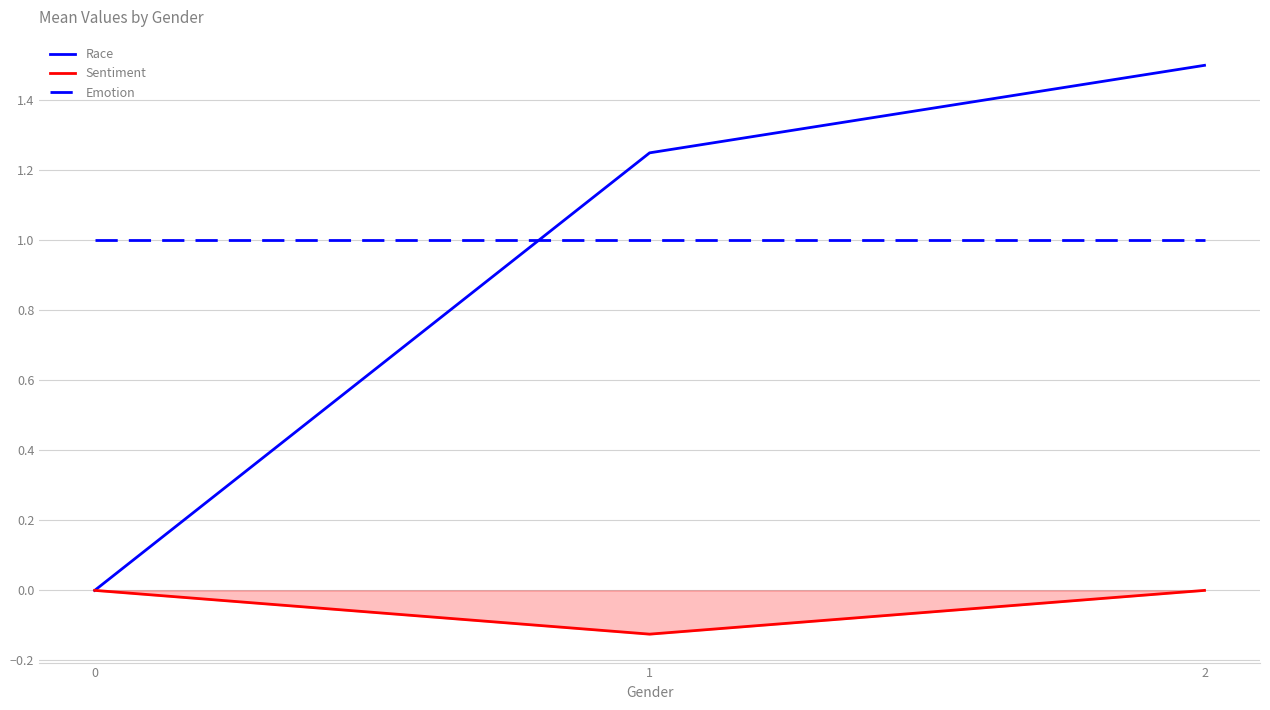

At which label does Sentiment reach its minimum?

1